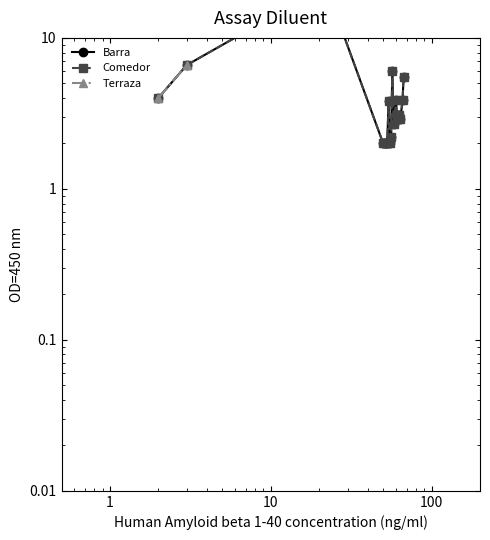

True or false: Barra and Comedor intersect in this chart.

False